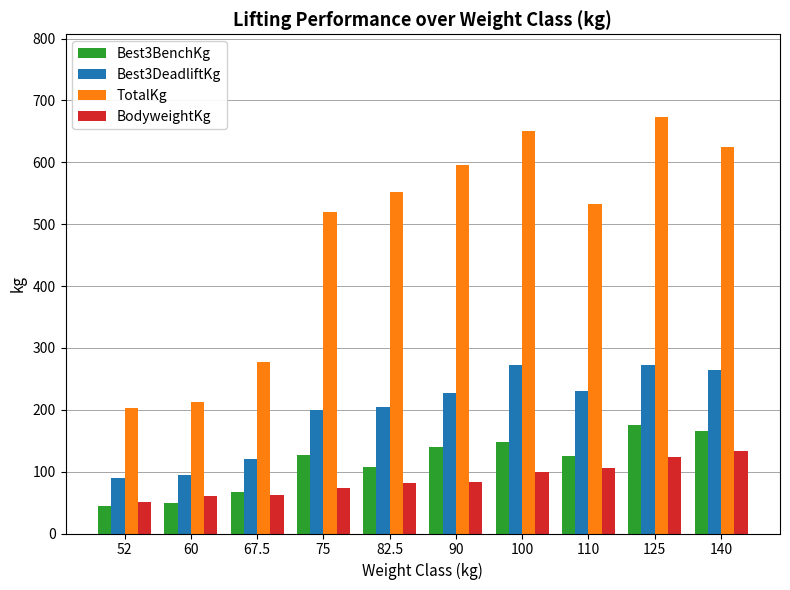

Rank the series by their maximum value, from highest to lowest.

TotalKg, Best3DeadliftKg, Best3BenchKg, BodyweightKg